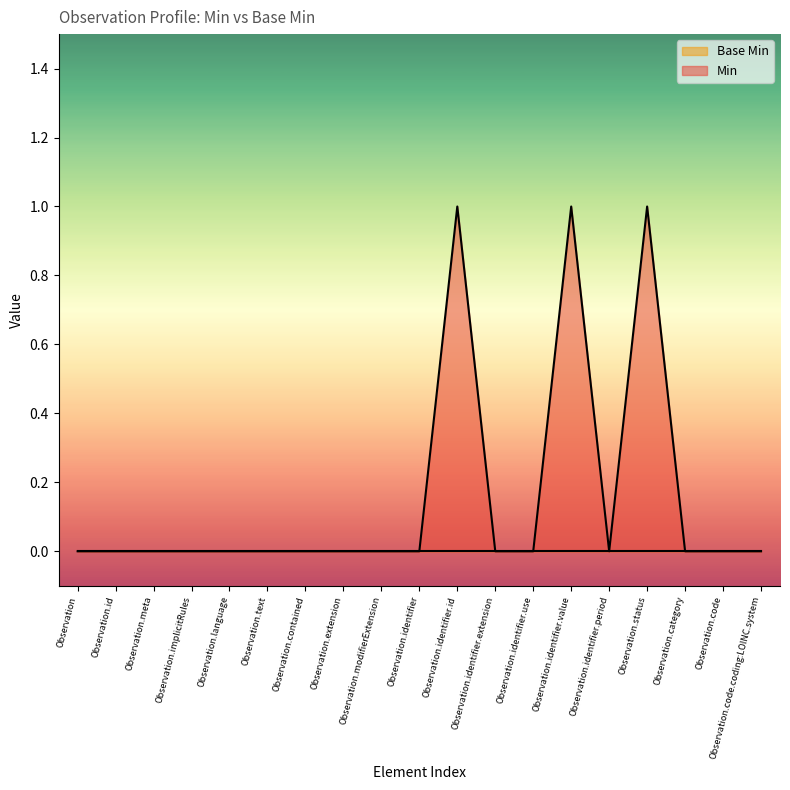

Count the number of data series in this chart.

2